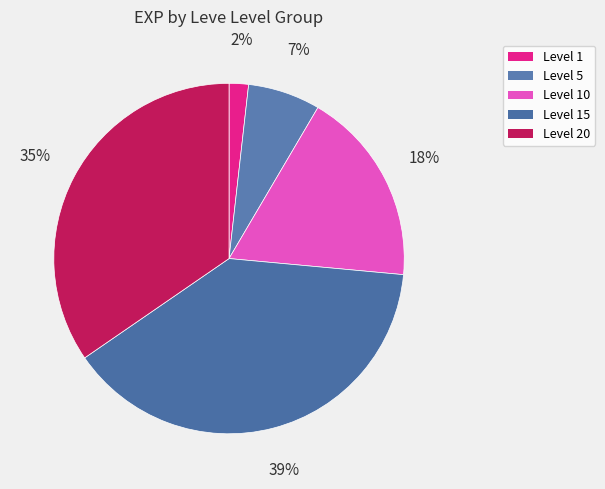

Does any single category account for the majority?

No